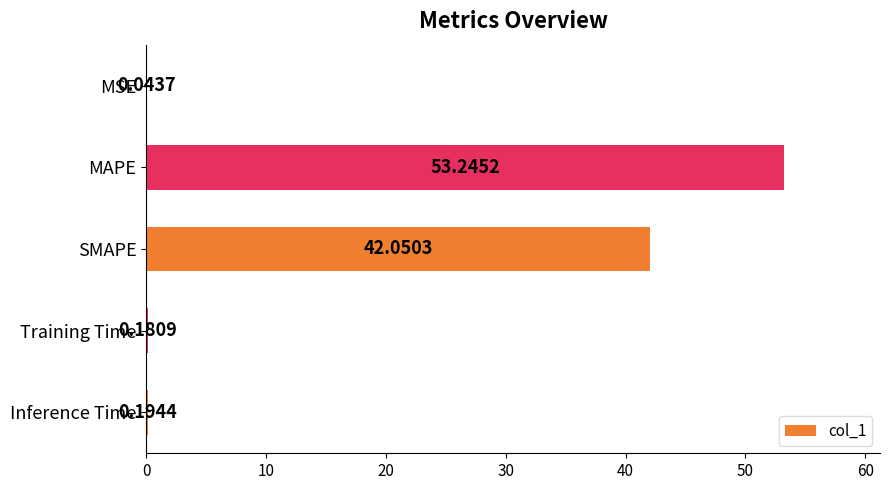

At which label is the value closest to 26?

SMAPE